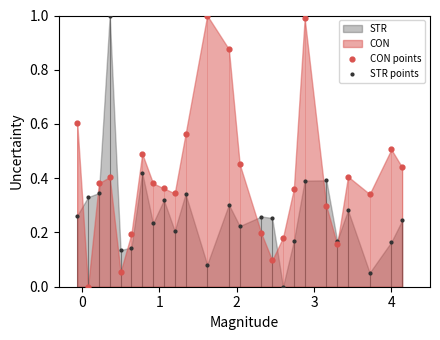

Which series contains the lowest Y value?

CON points